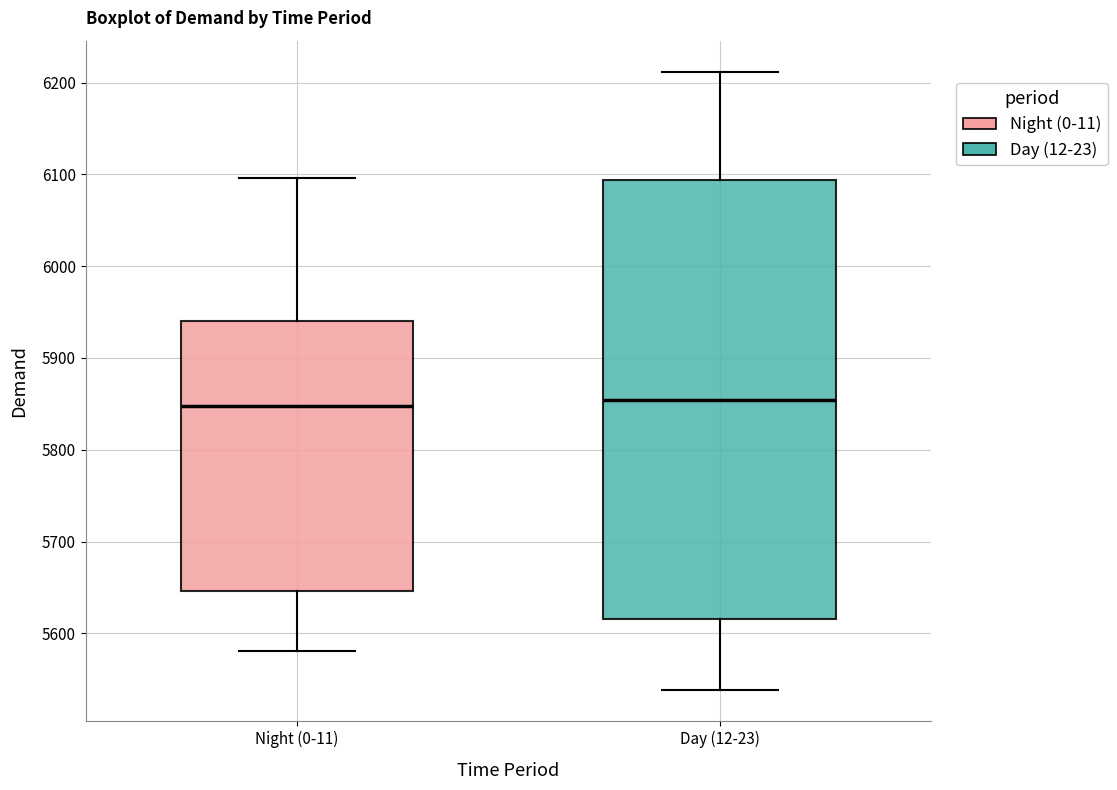

Reading left to right, read every box against the y-axis: the position of its median line, the range the box covers, and the ends of its whiskers. The values are not printed on the chart, so give them approximately, as read against the axis.

Night (0-11): median 5850, box 5650 to 5940, whiskers 5580 to 6100
Day (12-23): median 5850, box 5620 to 6090, whiskers 5540 to 6210